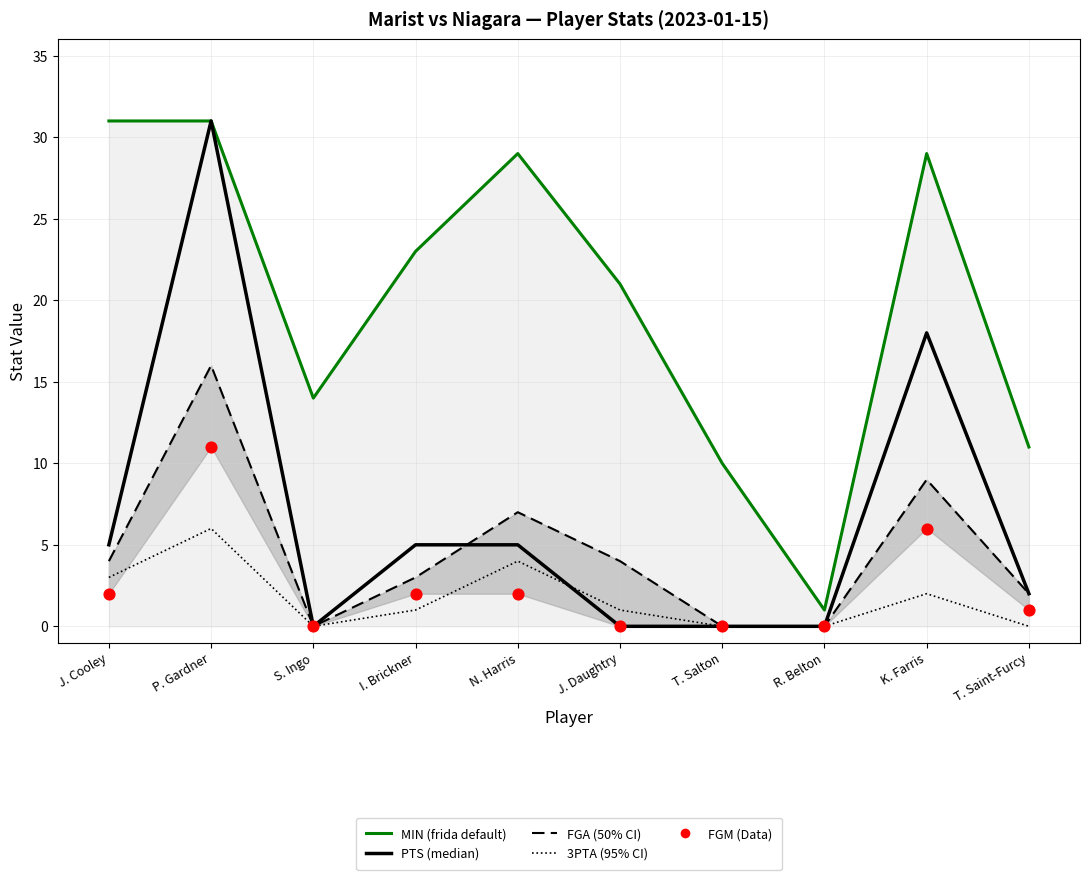

Which series reaches the maximum Y coordinate?

MIN